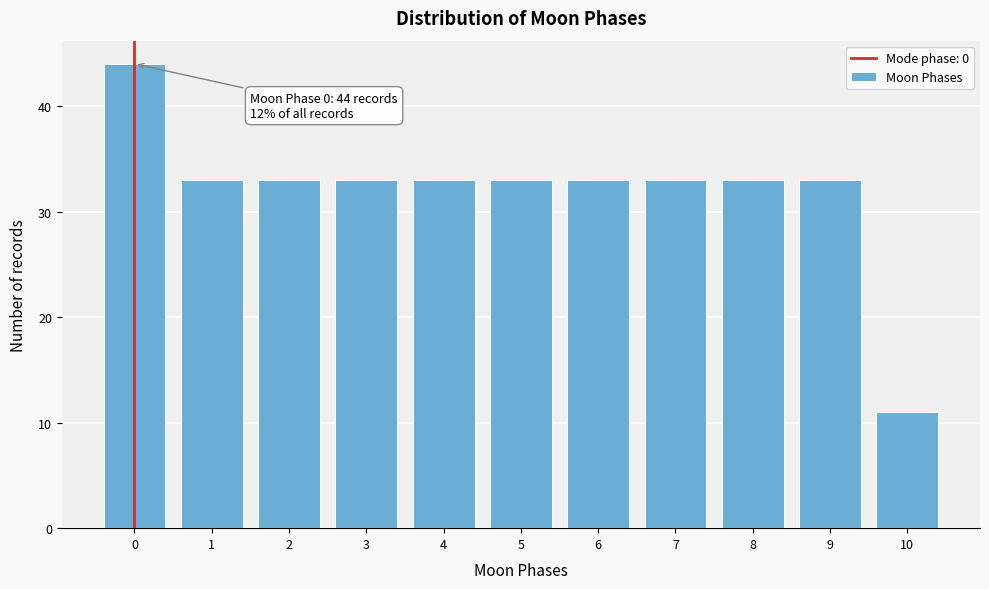

Reading left to right, transcribe all the data shown in this chart.

44	33	33	33	33	33	33	33	33	33	11